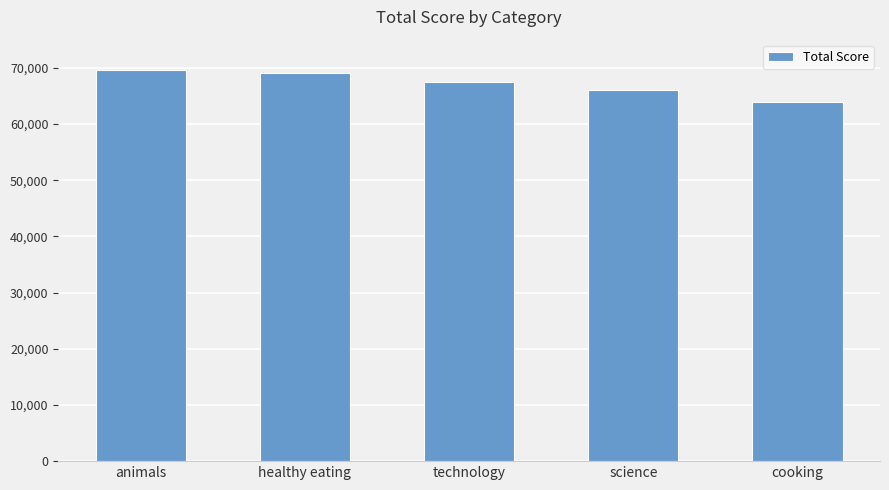

At which category does the chart reach its minimum across all series?

cooking